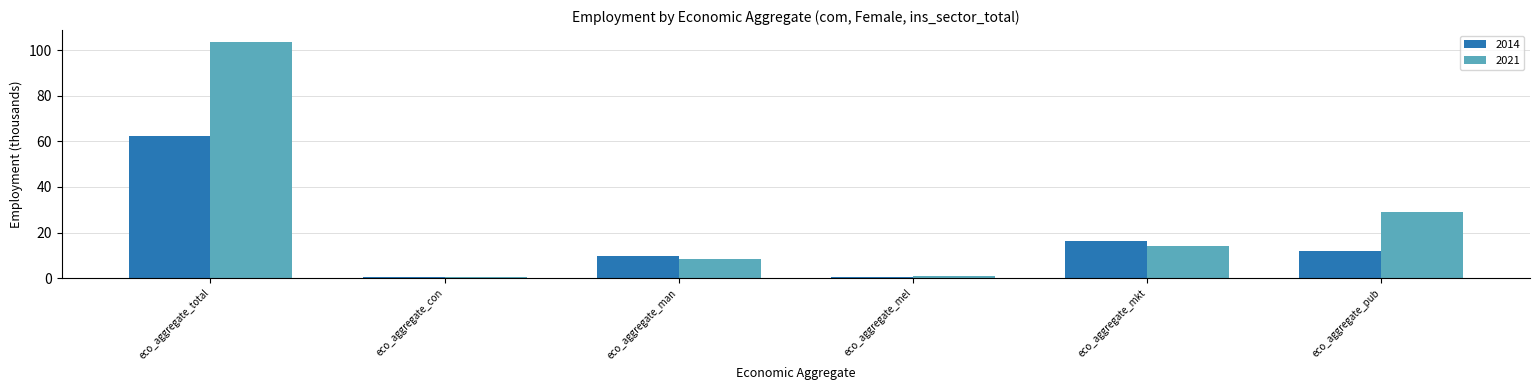

What is the label of the 4th bar from the right?

eco_aggregate_man